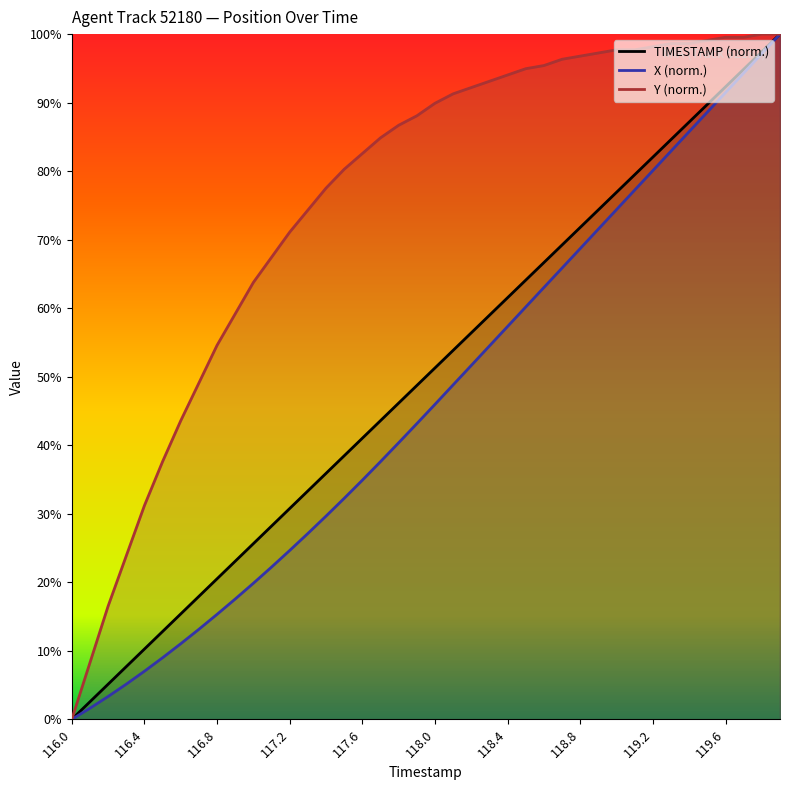

What is the average value of the TIMESTAMP series?

50.0